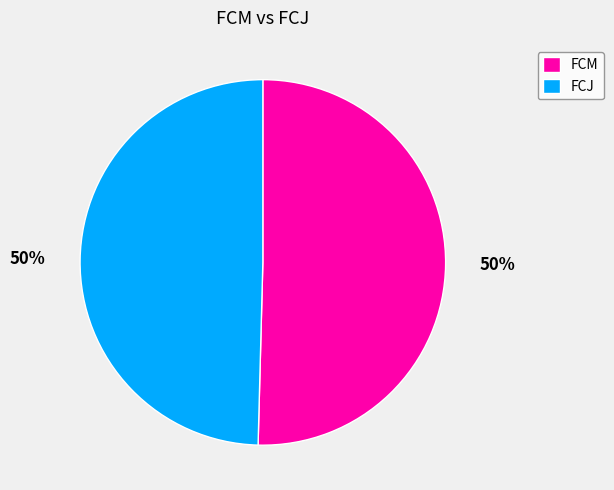

Approximately how many times larger is the value at FCM compared to FCJ?

1.0